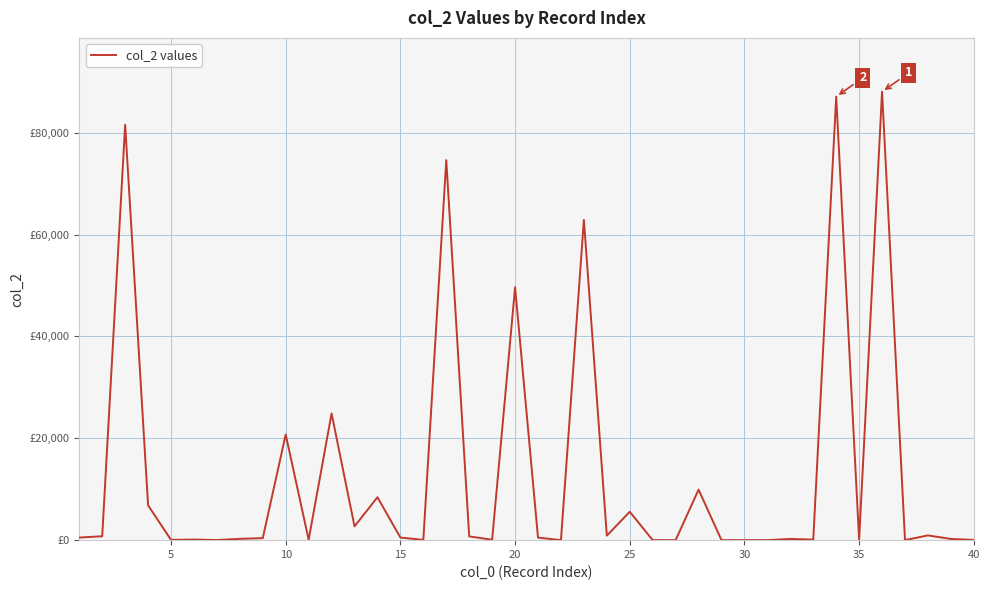

Is this an area chart (filled region under the line)?

No